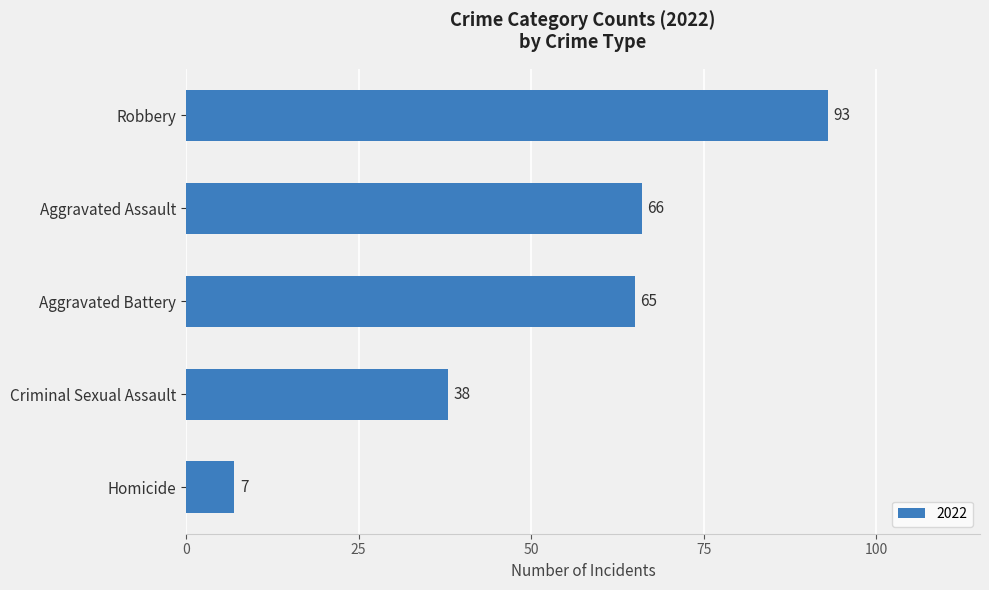

What is the smallest value displayed?

7